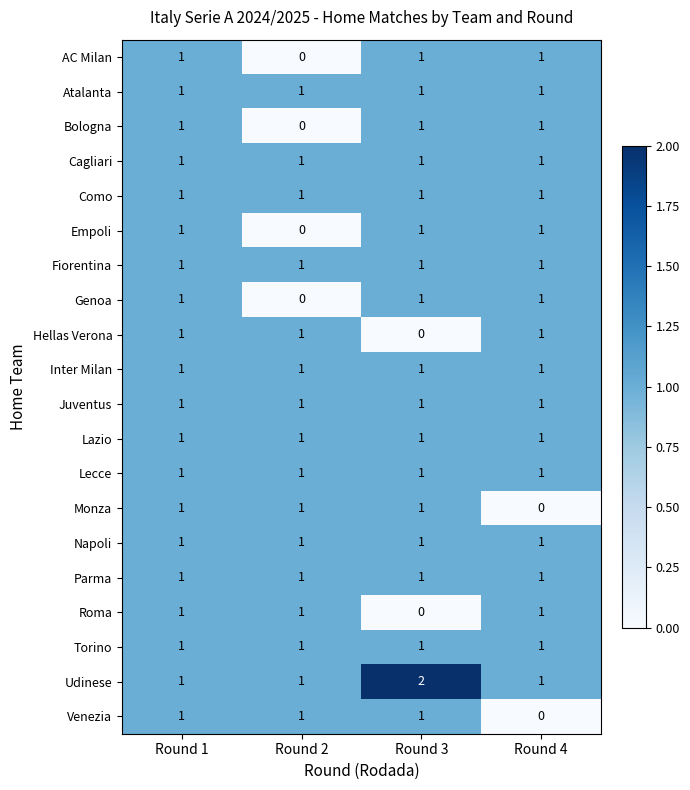

How many categories are shown in the chart?

4